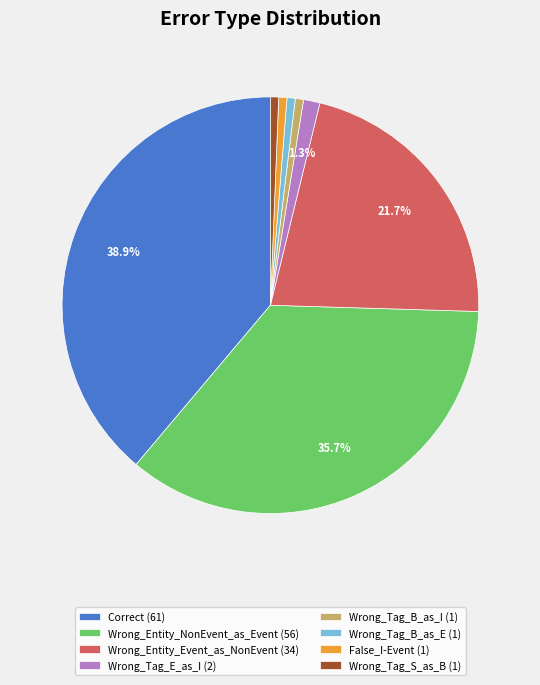

Does any single category account for the majority?

No